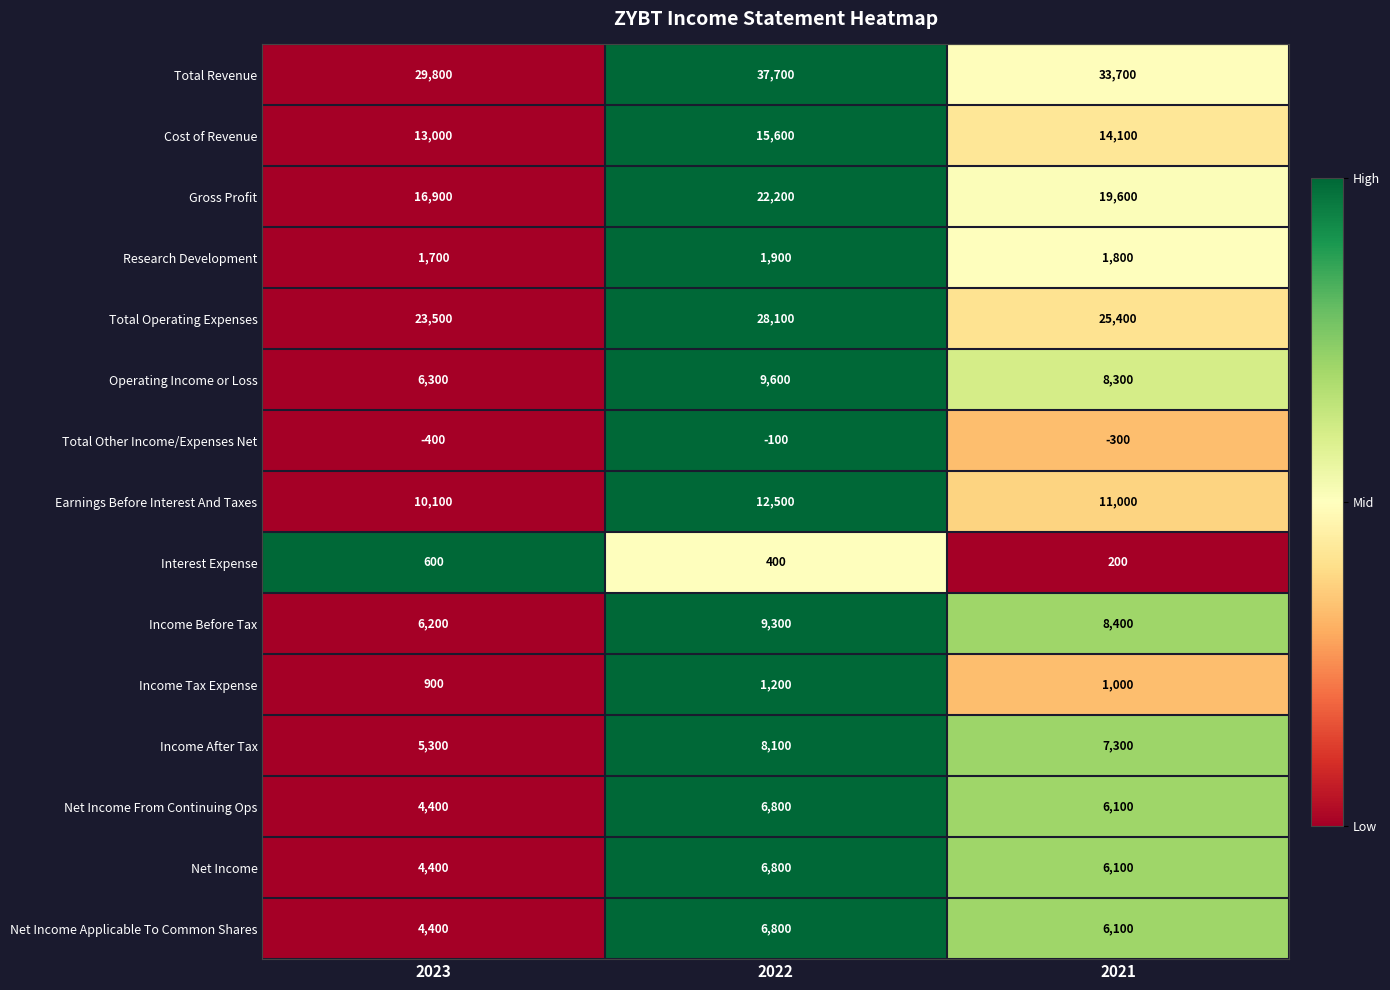

What is the approximate value of Income After Tax at 2022, to the nearest 50?

8100